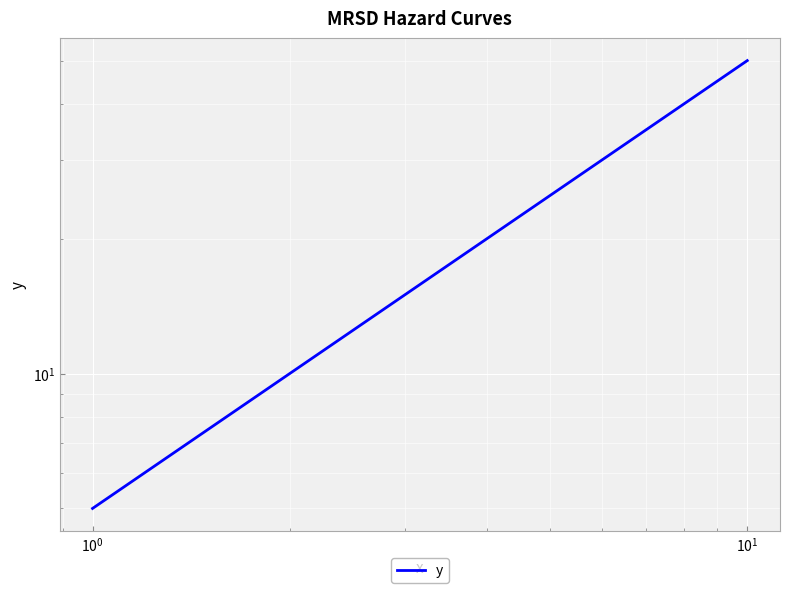

True or false: there are more than 2 points higher than both neighbors.

False